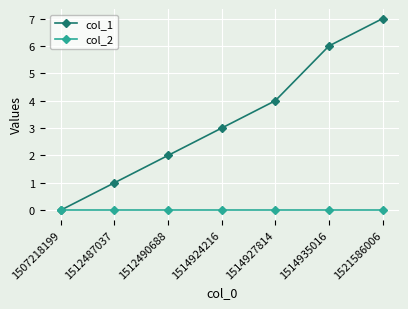

What is the value of the col_1 point at the 2nd from the left?

1